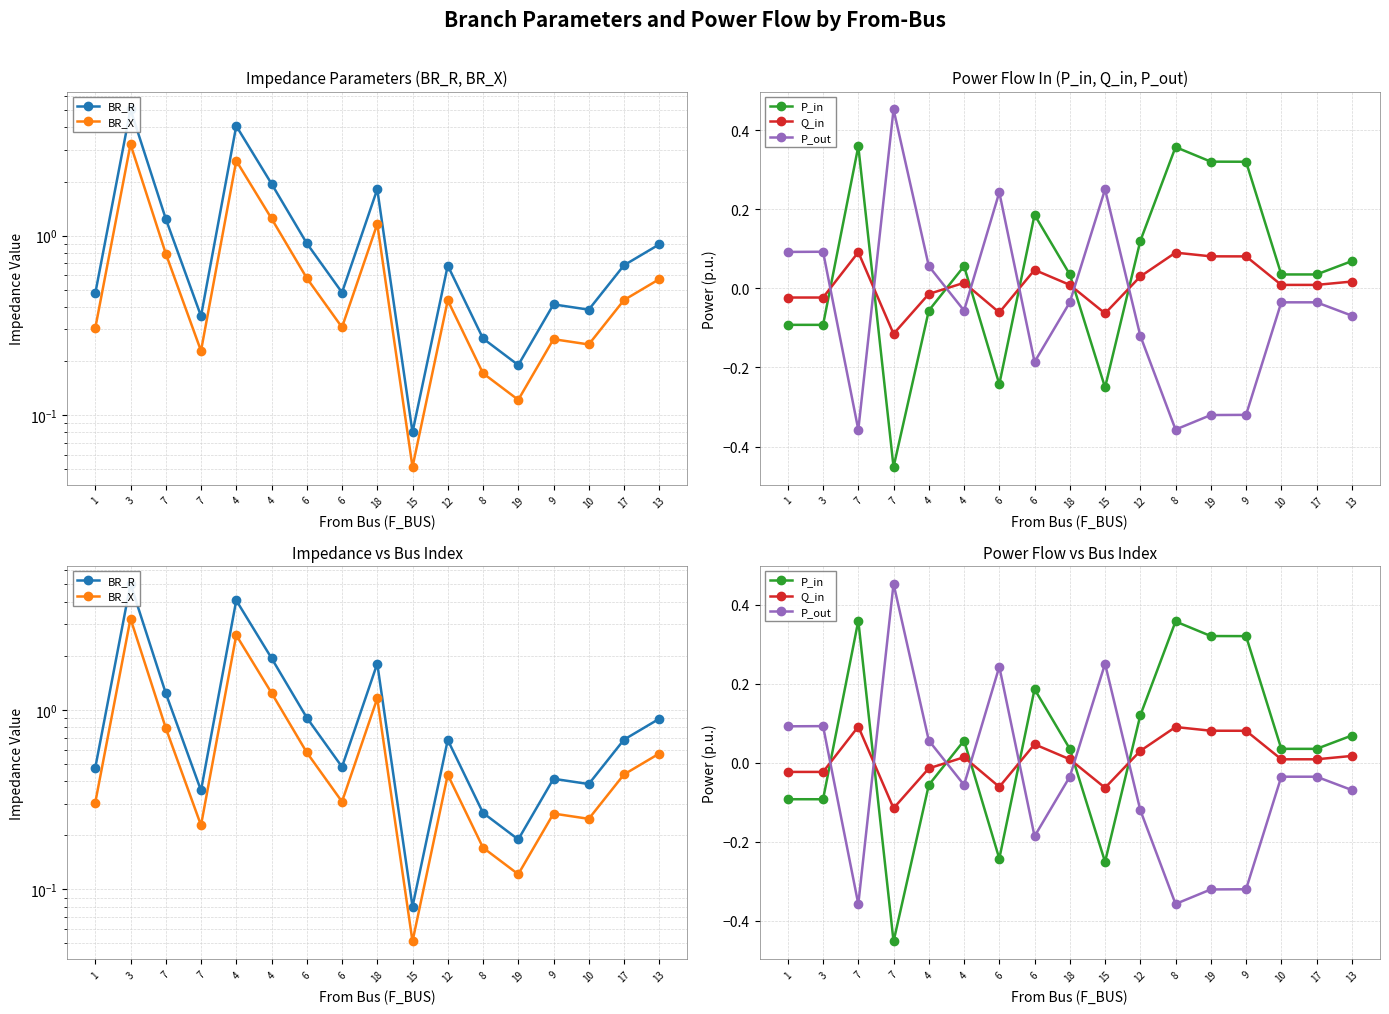

Between 18 and 10, which series saw the biggest shift?

BR_R